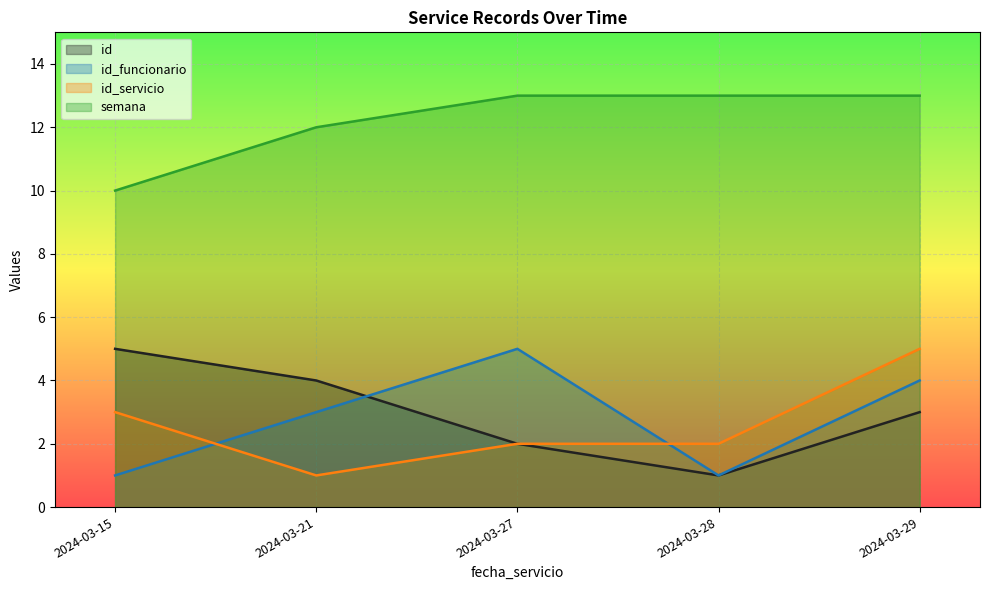

What is the spread (max minus min) of values at 2024-03-21?

11